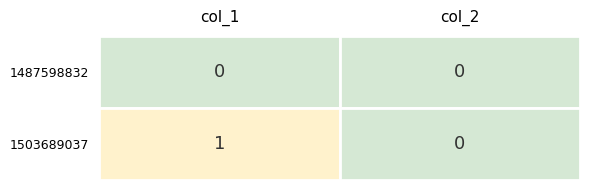

Which category has the highest value across all series?

col_1